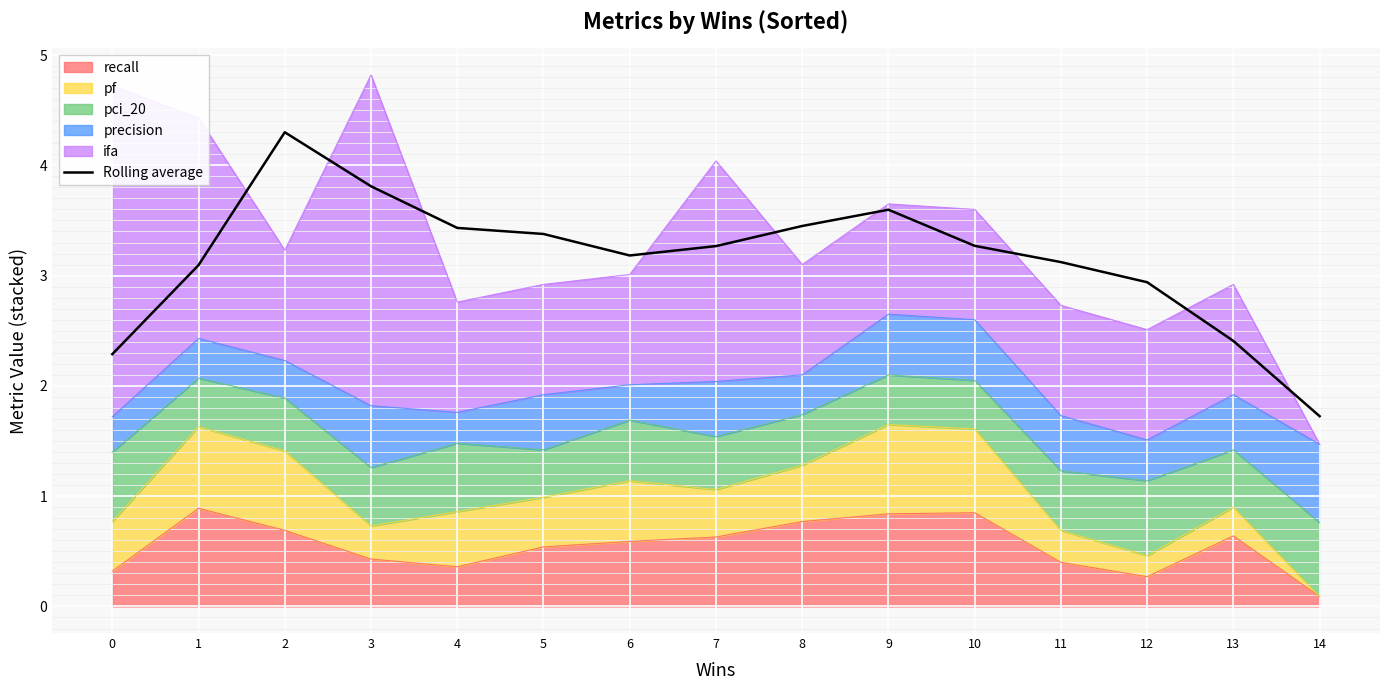

How many values are below 3?

4